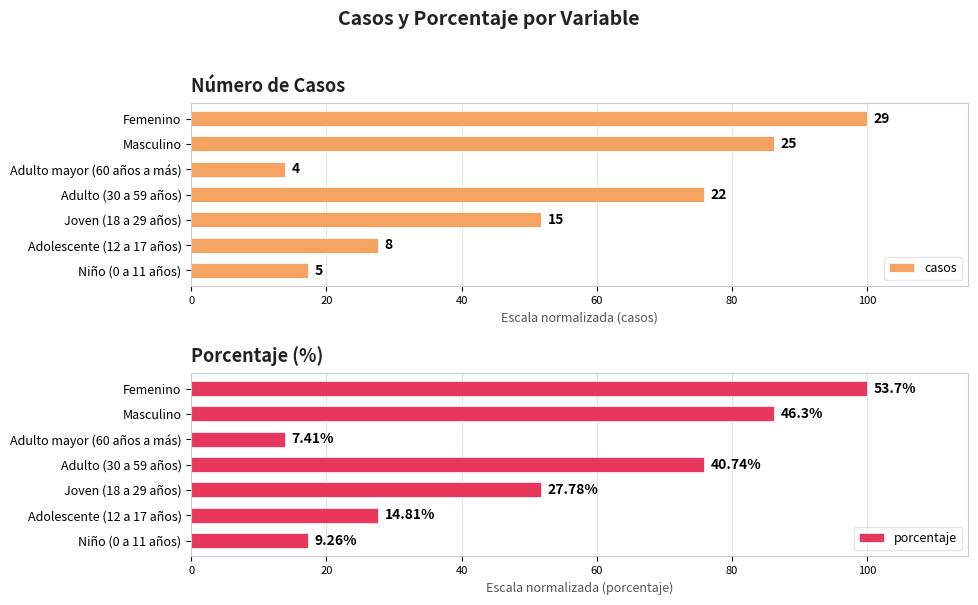

What is the value of the porcentaje bar at the 1st from the left?

17.2